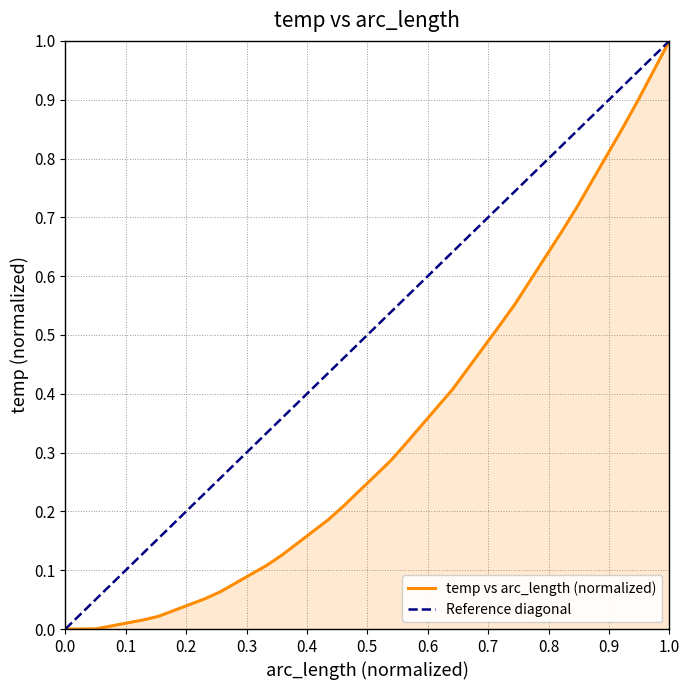

Reading right to left, list all the values displayed in this chart.

1.0	1.0	0.9	0.9	0.8	0.8	0.7	0.7	0.6	0.6	0.6	0.5	0.5	0.4	0.4	0.4	0.3	0.3	0.3	0.3	0.2	0.2	0.2	0.2	0.1	0.1	0.1	0.1	0.1	0.1	0.1	0.0	0.0	0.0	0.0	0.0	0.0	0.0	0.0	0.0